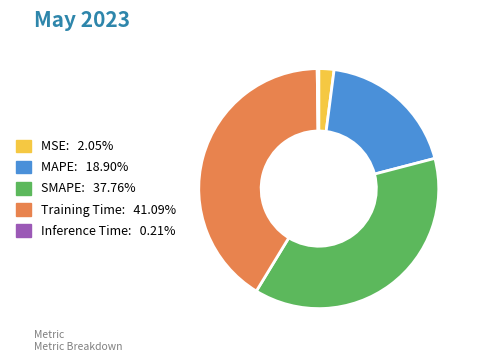

Does Training Time account for over 50% of the chart?

No